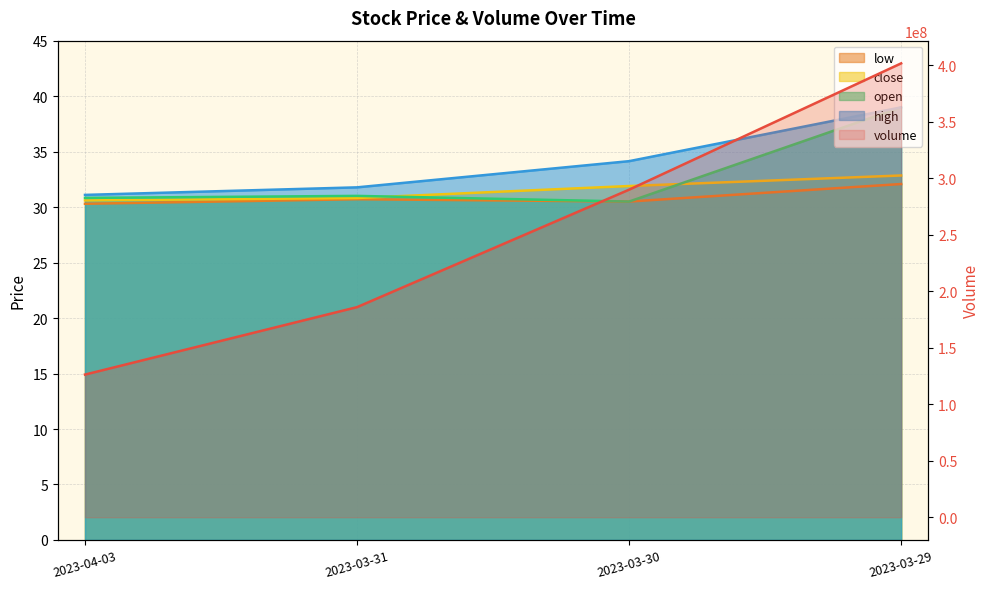

Between 2023-03-31 and 2023-03-30, which series saw the biggest shift?

volume